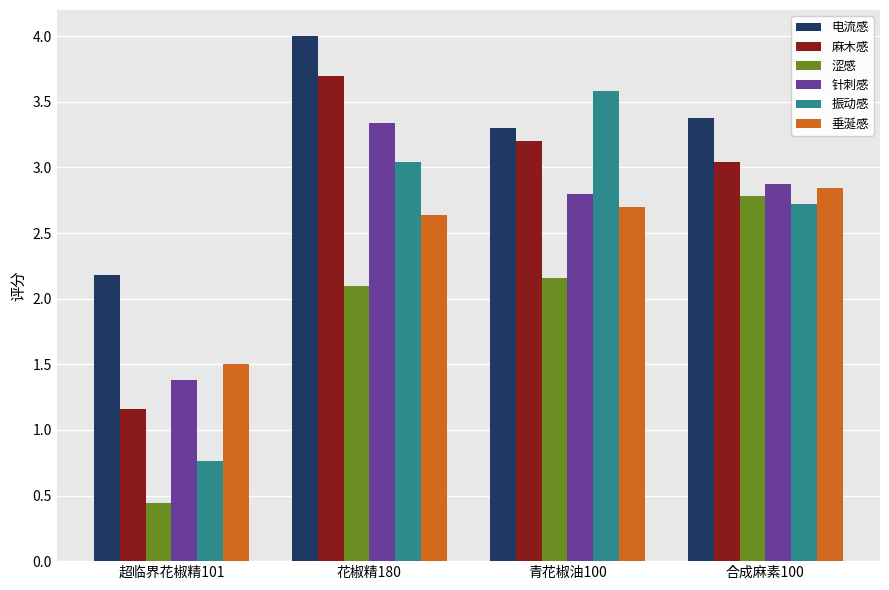

Which series has the largest total across all categories?

电流感